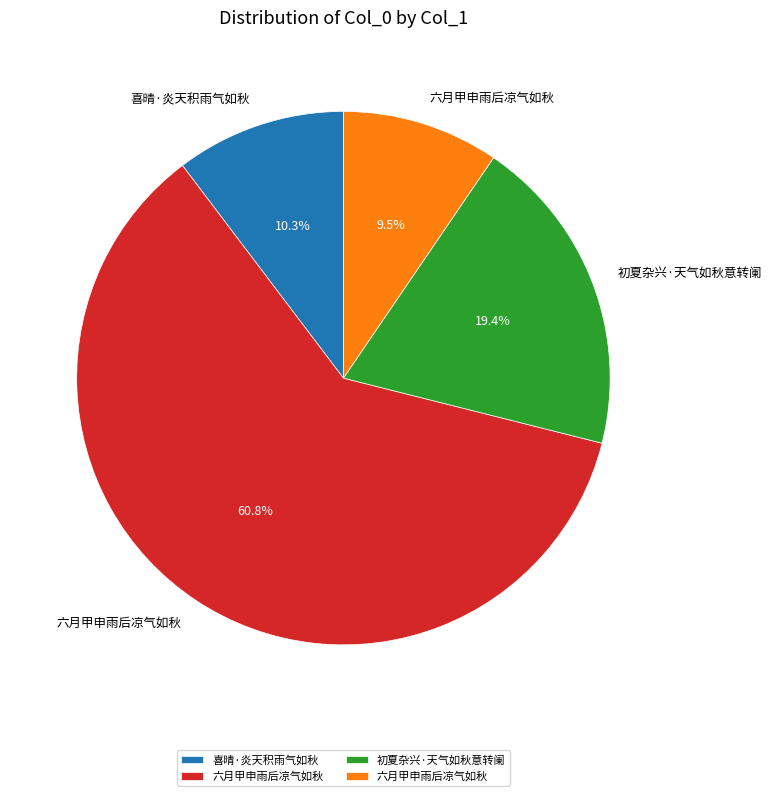

How many segments does this pie chart have?

4